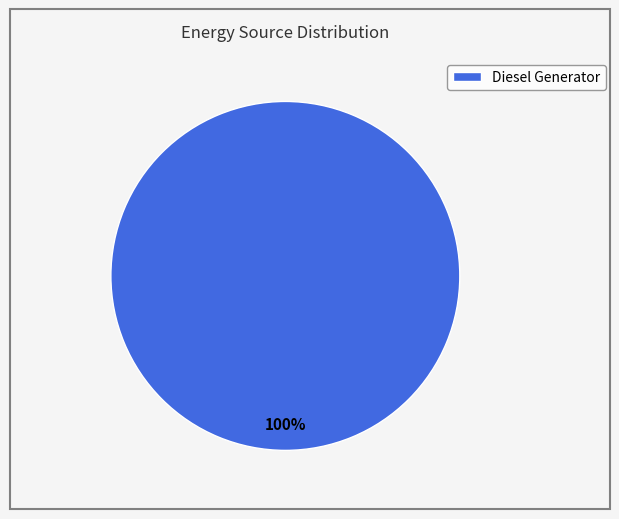

How many segments does this pie chart have?

1